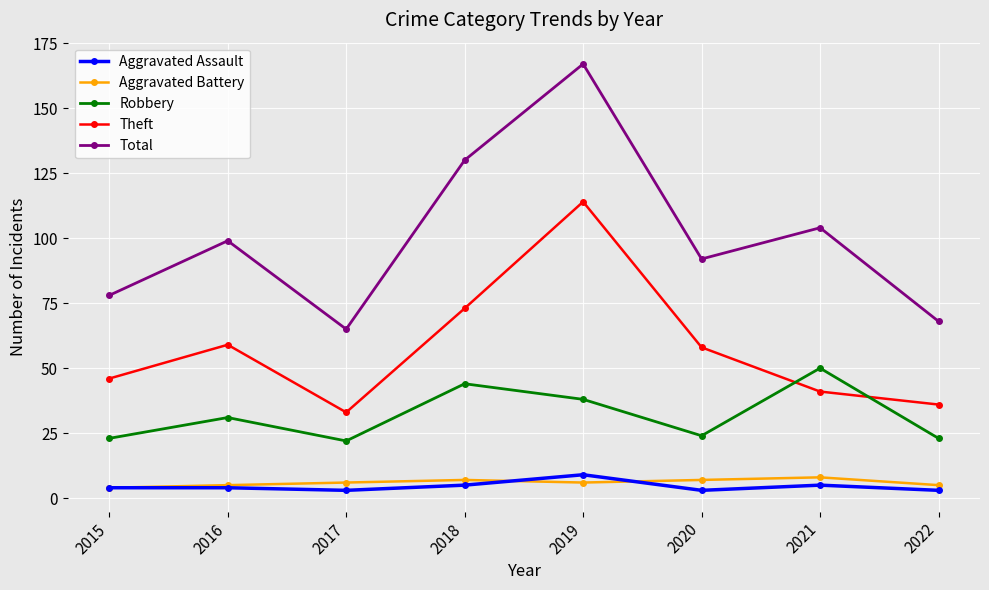

What is the value of the Aggravated Battery point at the 8th from the left?

5